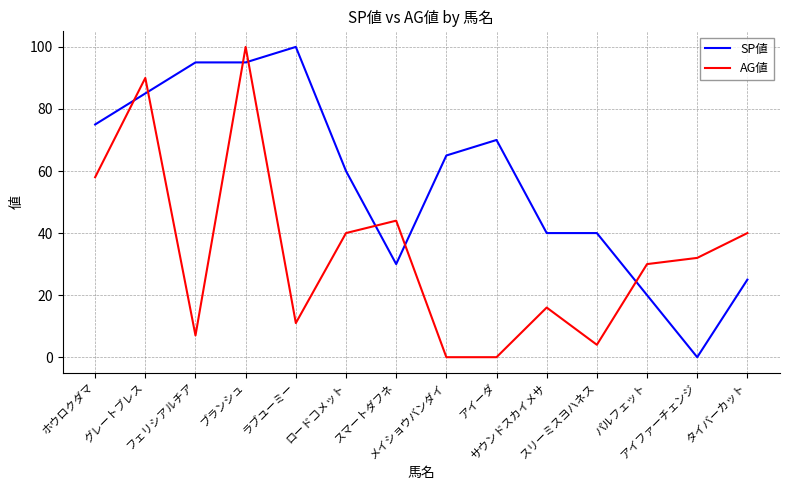

Between which two adjacent categories do SP値 and AG値 first intersect?

ホウロクダマ and グレートブレス